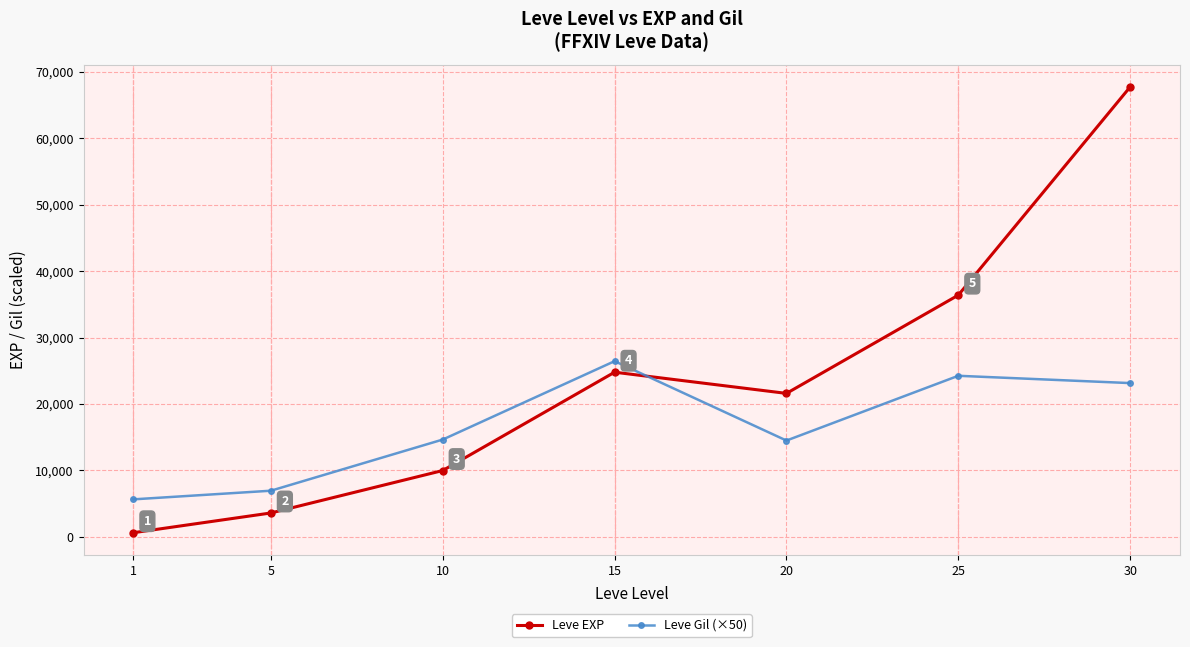

What is the total value across all series at 1?

6280